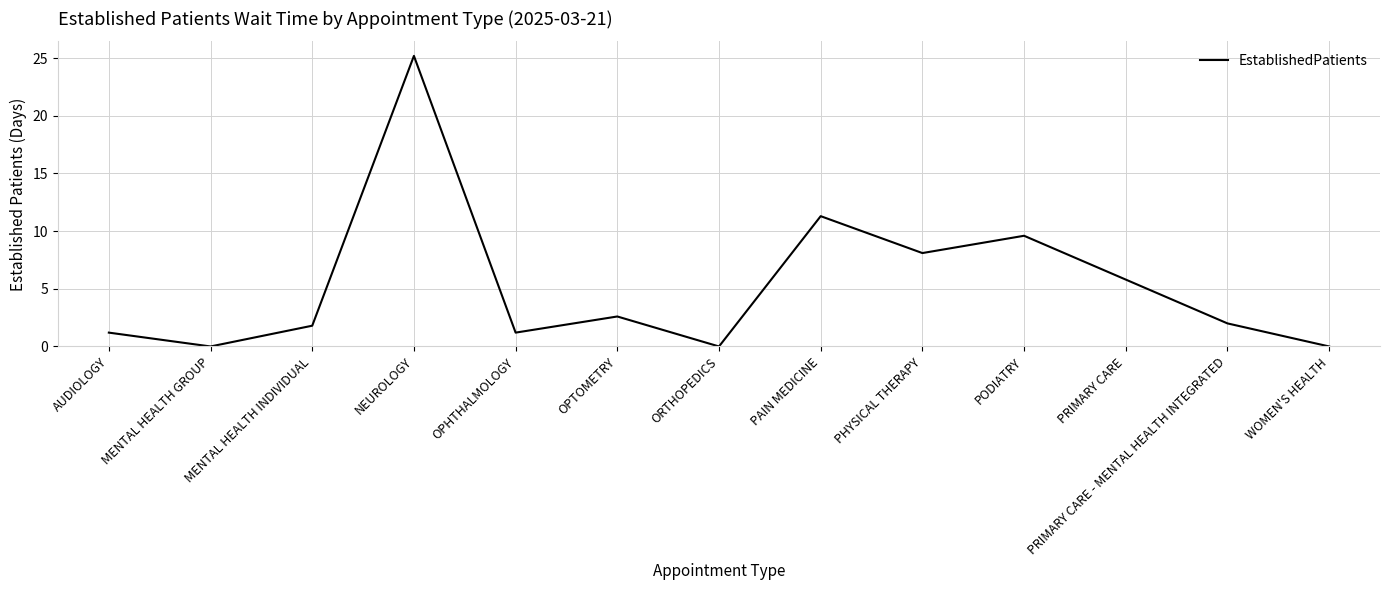

What position from the left is OPHTHALMOLOGY?

5